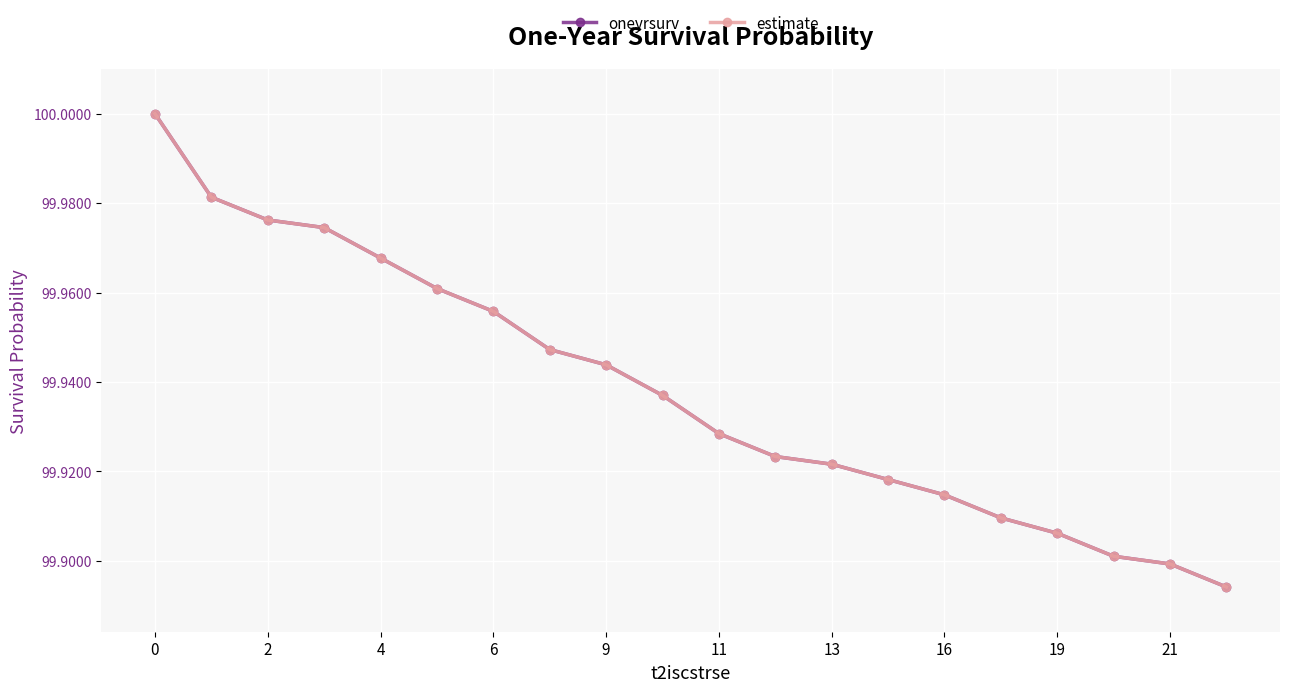

Does the chart display data point markers on the line(s)?

Yes